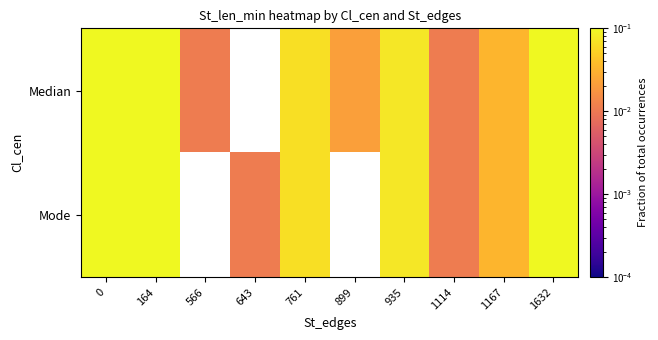

How many data points in Mode are above 0?

8